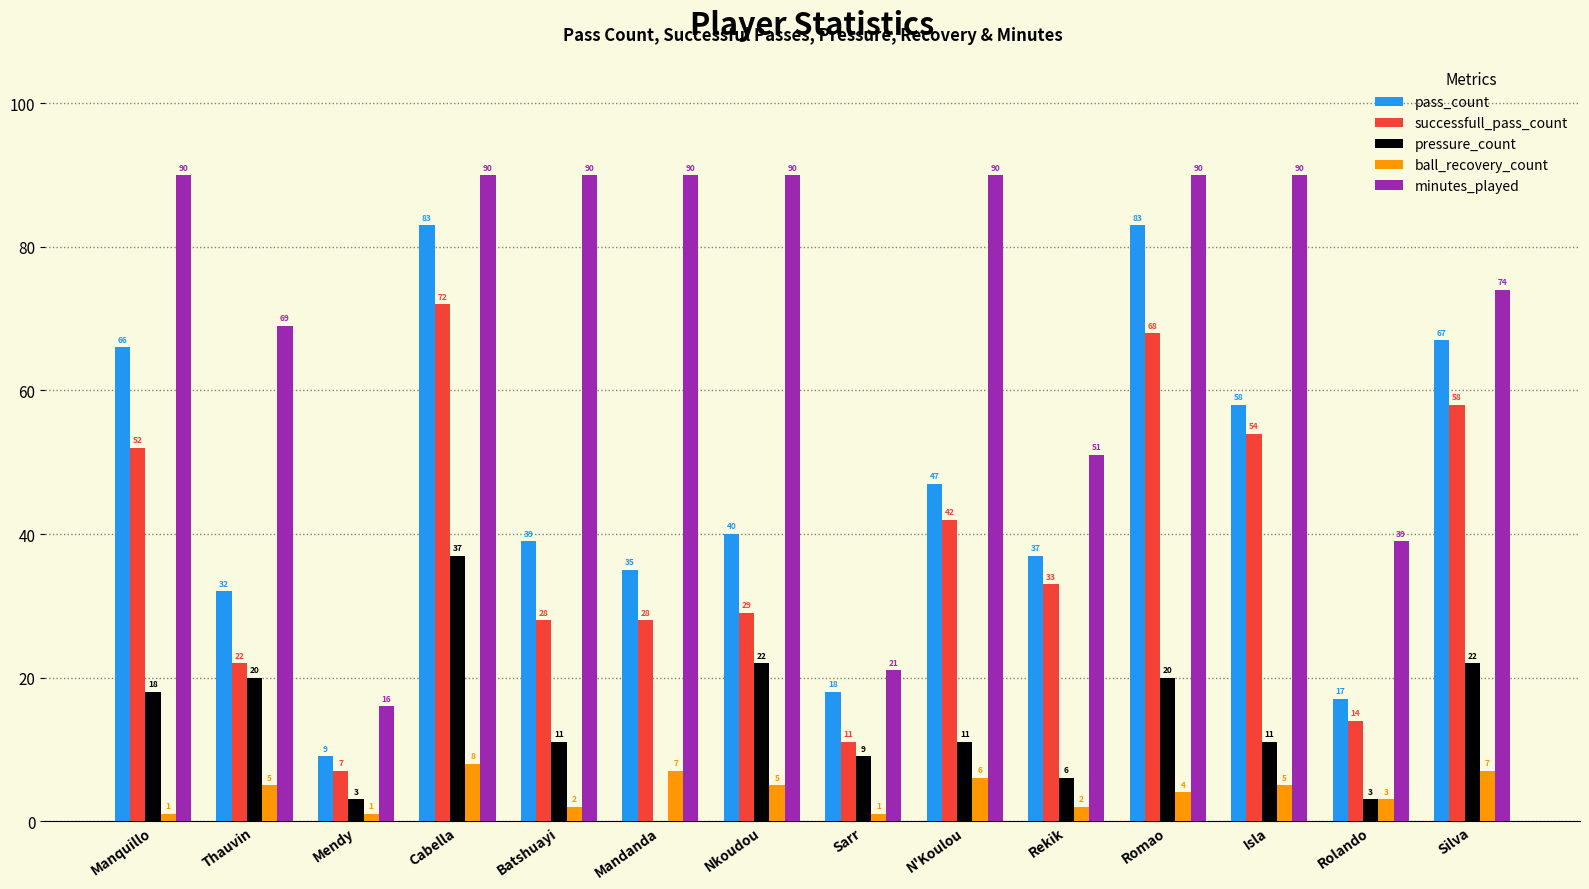

Between Sarr and Rekik, which series saw the biggest shift?

minutes_played